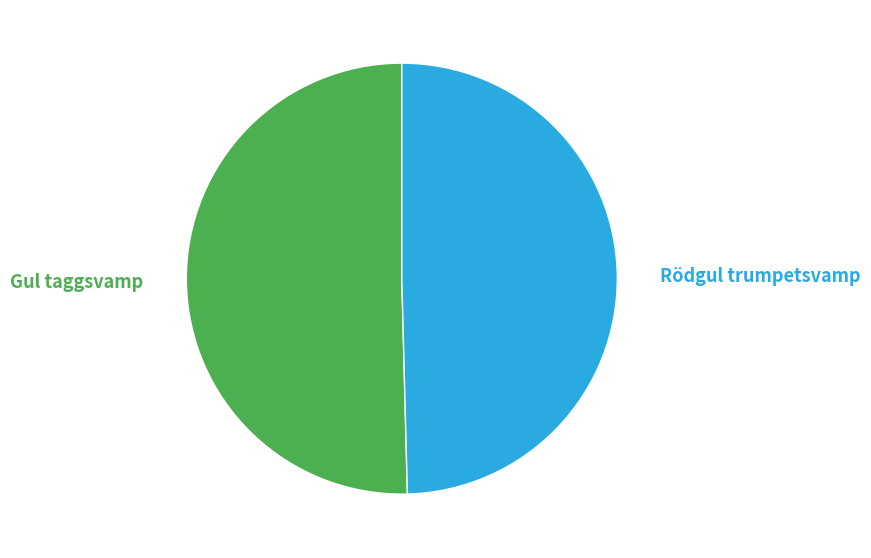

To the nearest percent, what is the combined percentage of Gul taggsvamp and Rödgul trumpetsvamp?

100%